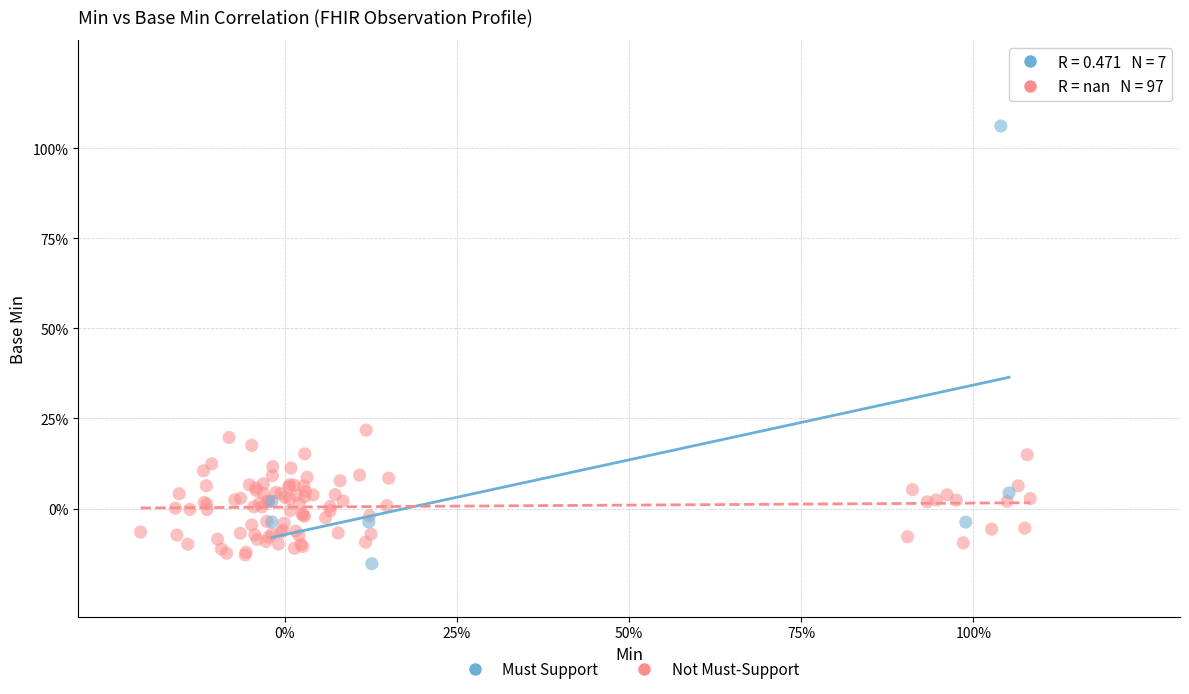

Which series contains the lowest Y value?

Must Support